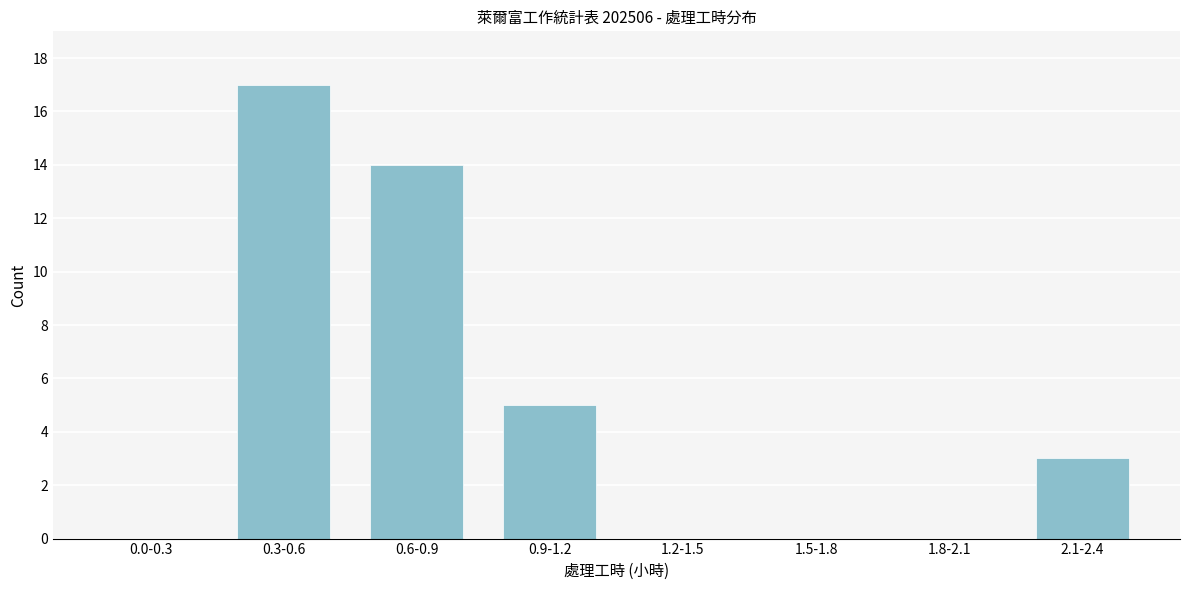

Reading left to right, list all the values displayed in this chart.

0.0-0.3=0	0.3-0.6=17	0.6-0.9=14	0.9-1.2=5	1.2-1.5=0	1.5-1.8=0	1.8-2.1=0	2.1-2.4=3